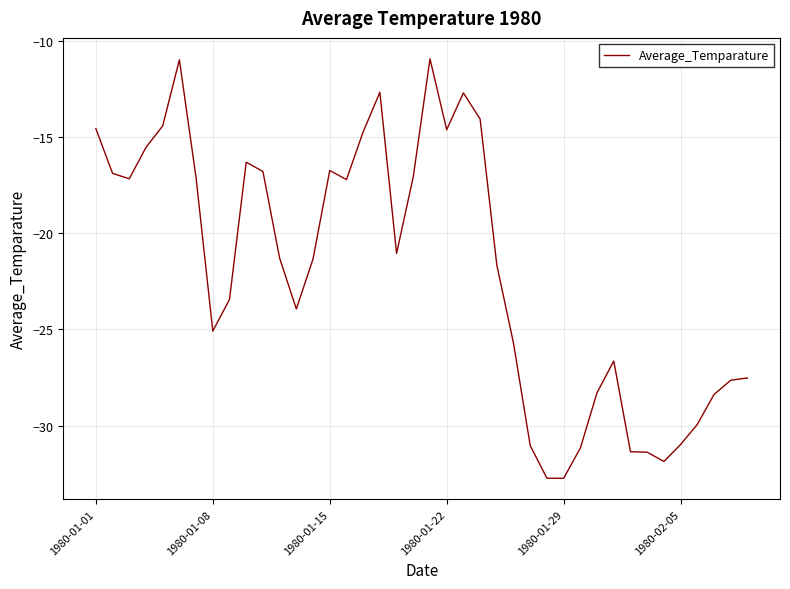

What is the maximum value shown in the chart?

-10.9